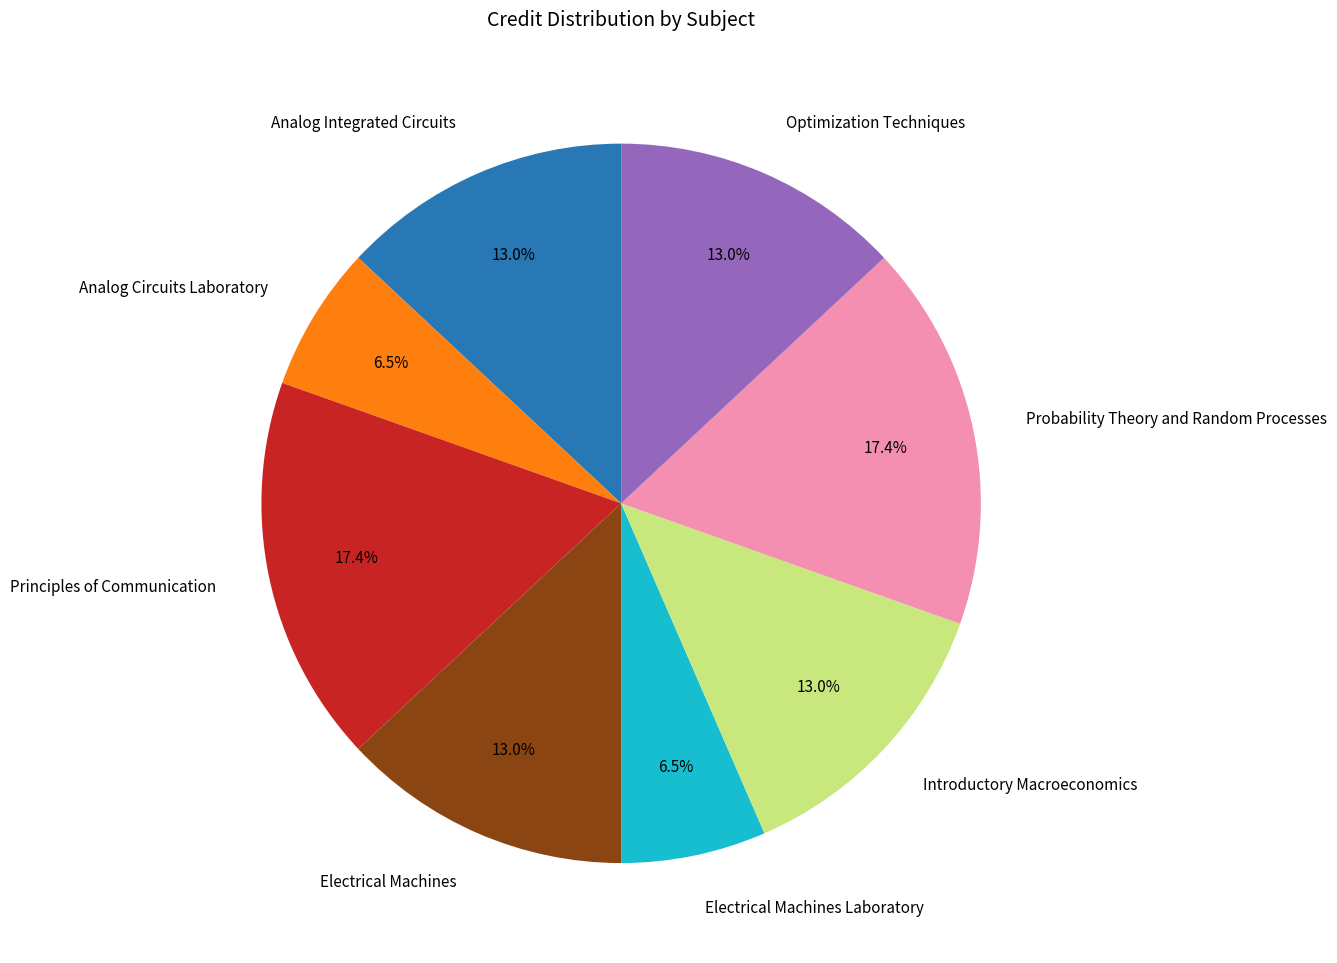

What percentage is the Probability Theory and Random Processes slice, to the nearest percent?

17%